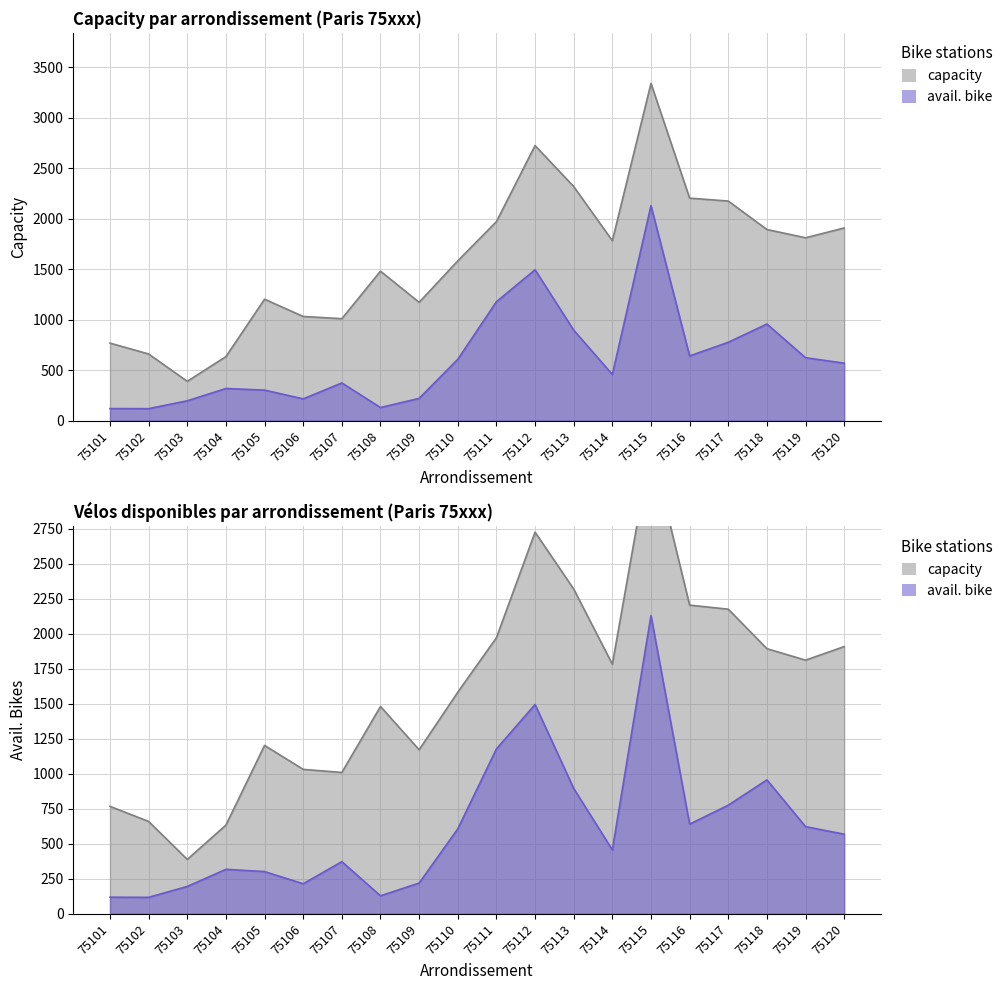

Which series has the widest spread of values?

capacity